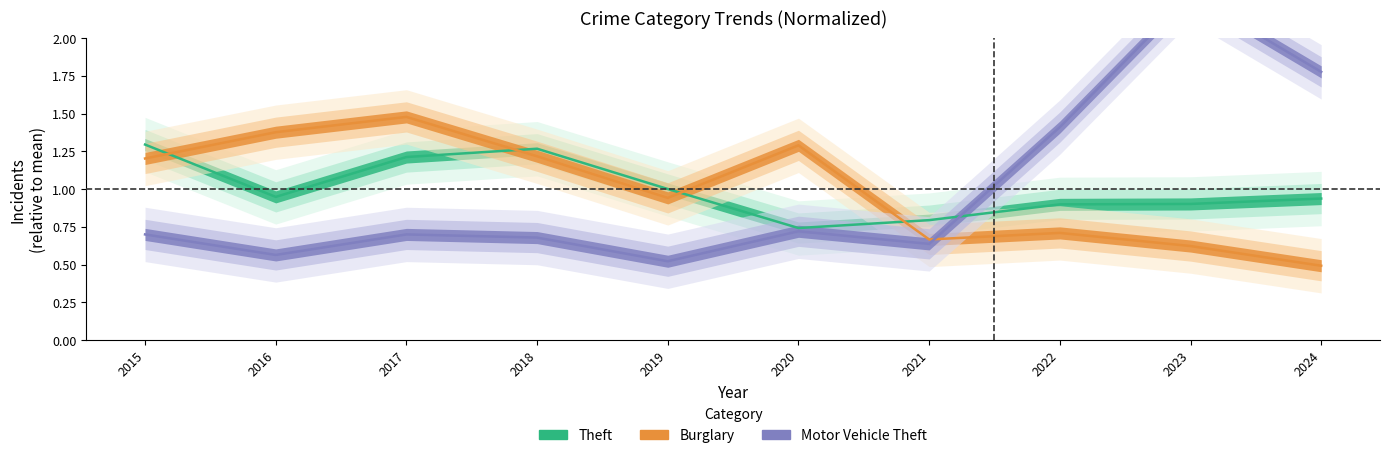

Which category has the highest value across all series?

2023